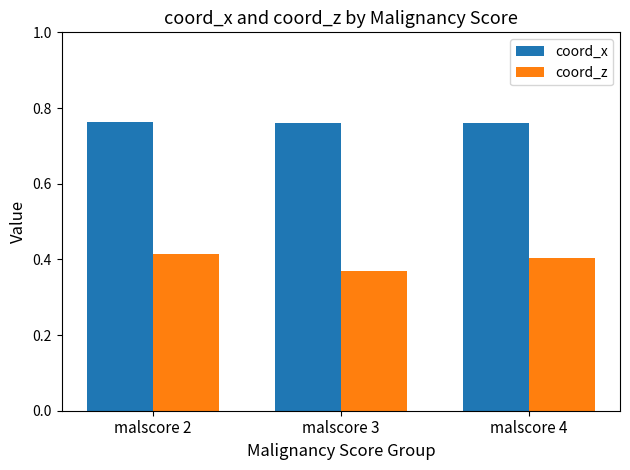

Which series has the widest spread of values?

coord_z